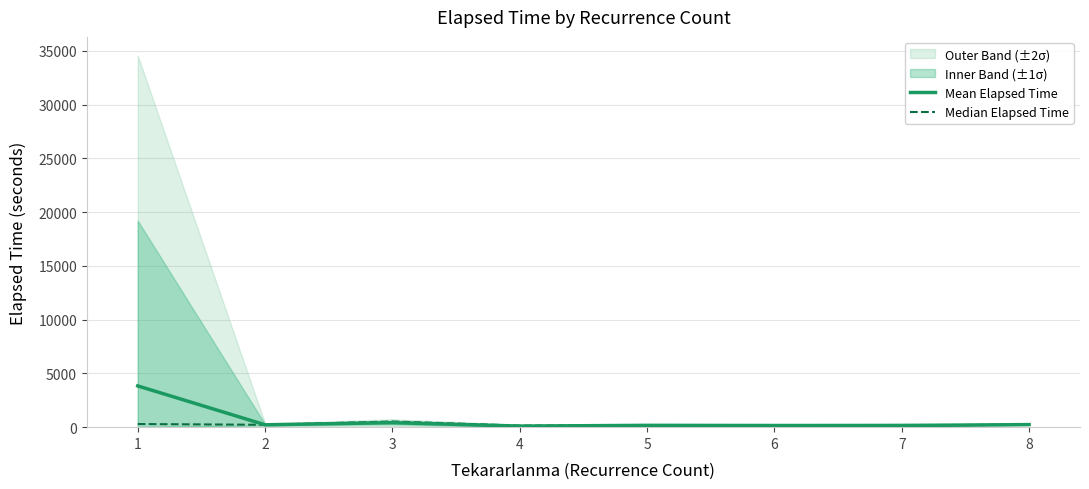

Reading left to right, extract all data points from this chart.

Mean Elapsed Time: 3837.1	220.0	418.3	98.3	170.0	155.0	155.0	240.0
Median Elapsed Time: 292.5	220.0	530.0	145.0	170.0	155.0	155.0	240.0